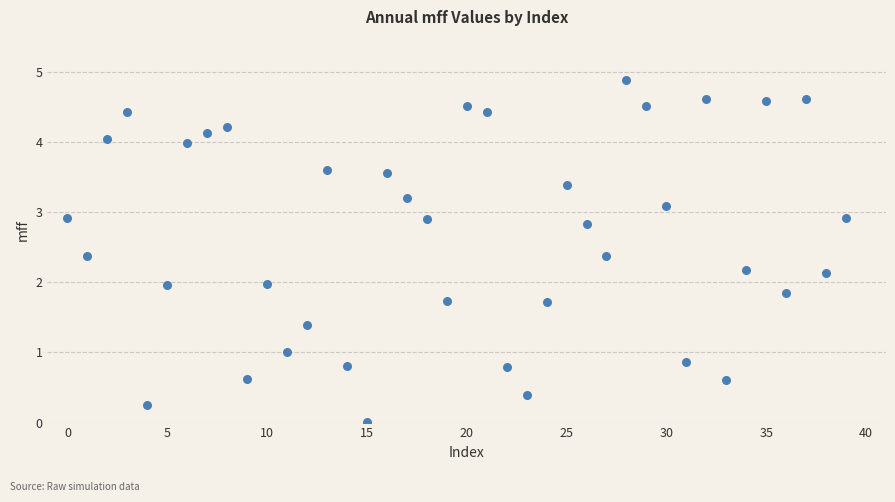

What is the range of Y values (max minus min)?

4.9